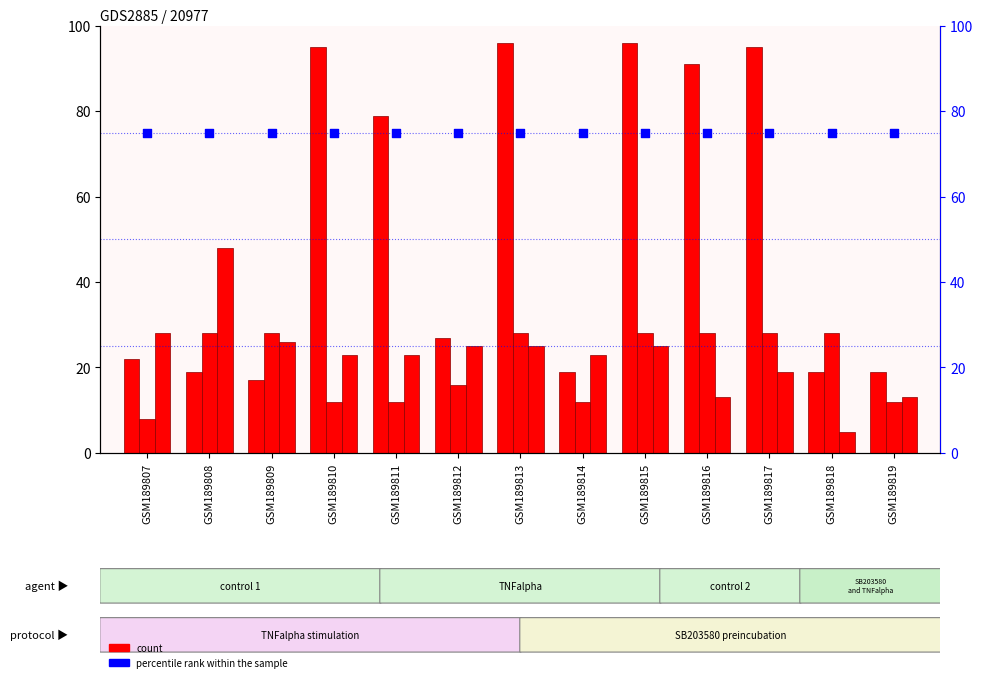

Which series has the largest Y range (max minus min)?

row_1